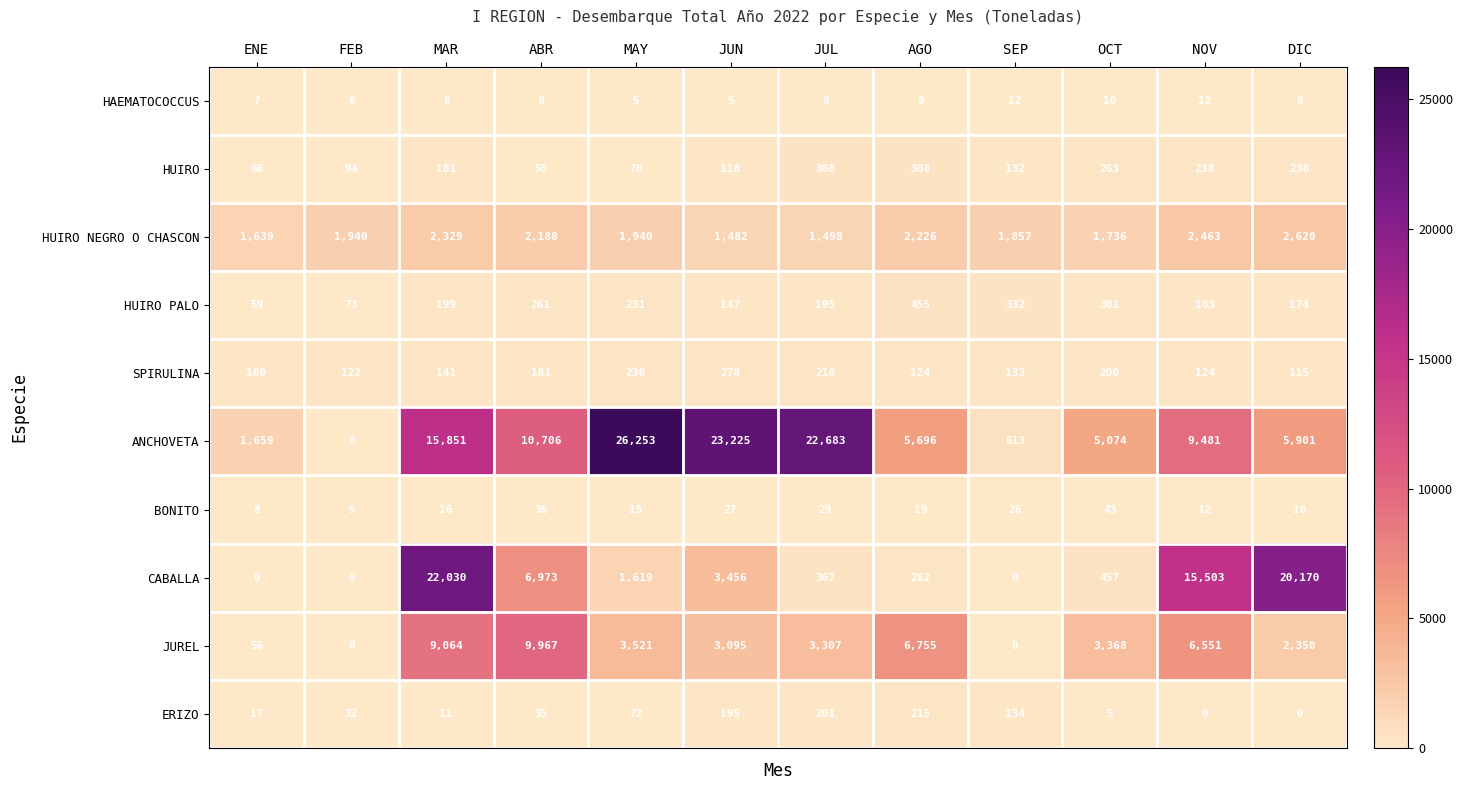

Which series has the widest spread of values?

ANCHOVETA